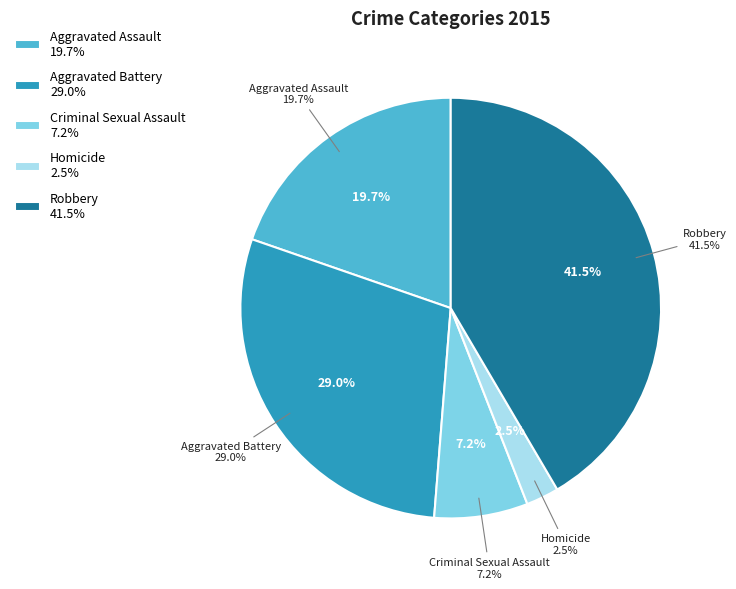

Is there a majority slice in this chart?

No